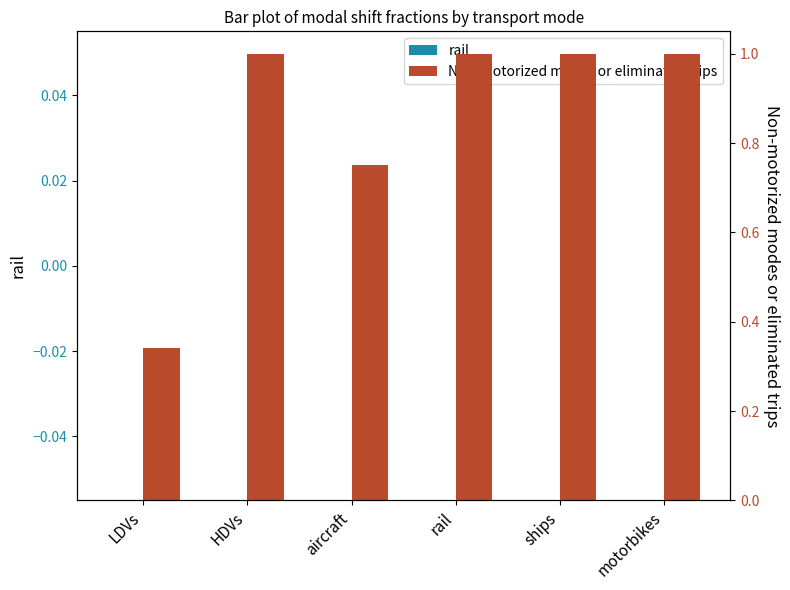

What are all the series names shown in the legend?

rail, Non-motorized modes or eliminated trips